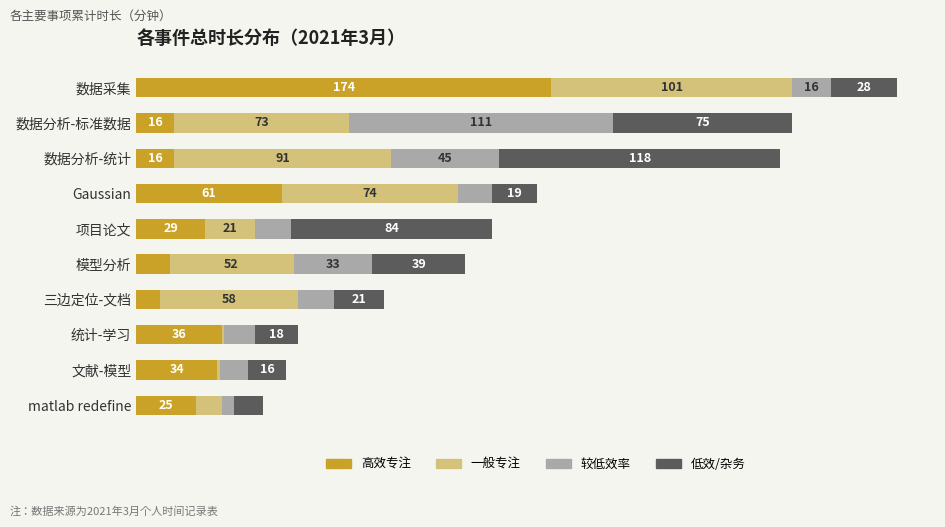

At which label does 高效专注 reach its peak?

数据采集